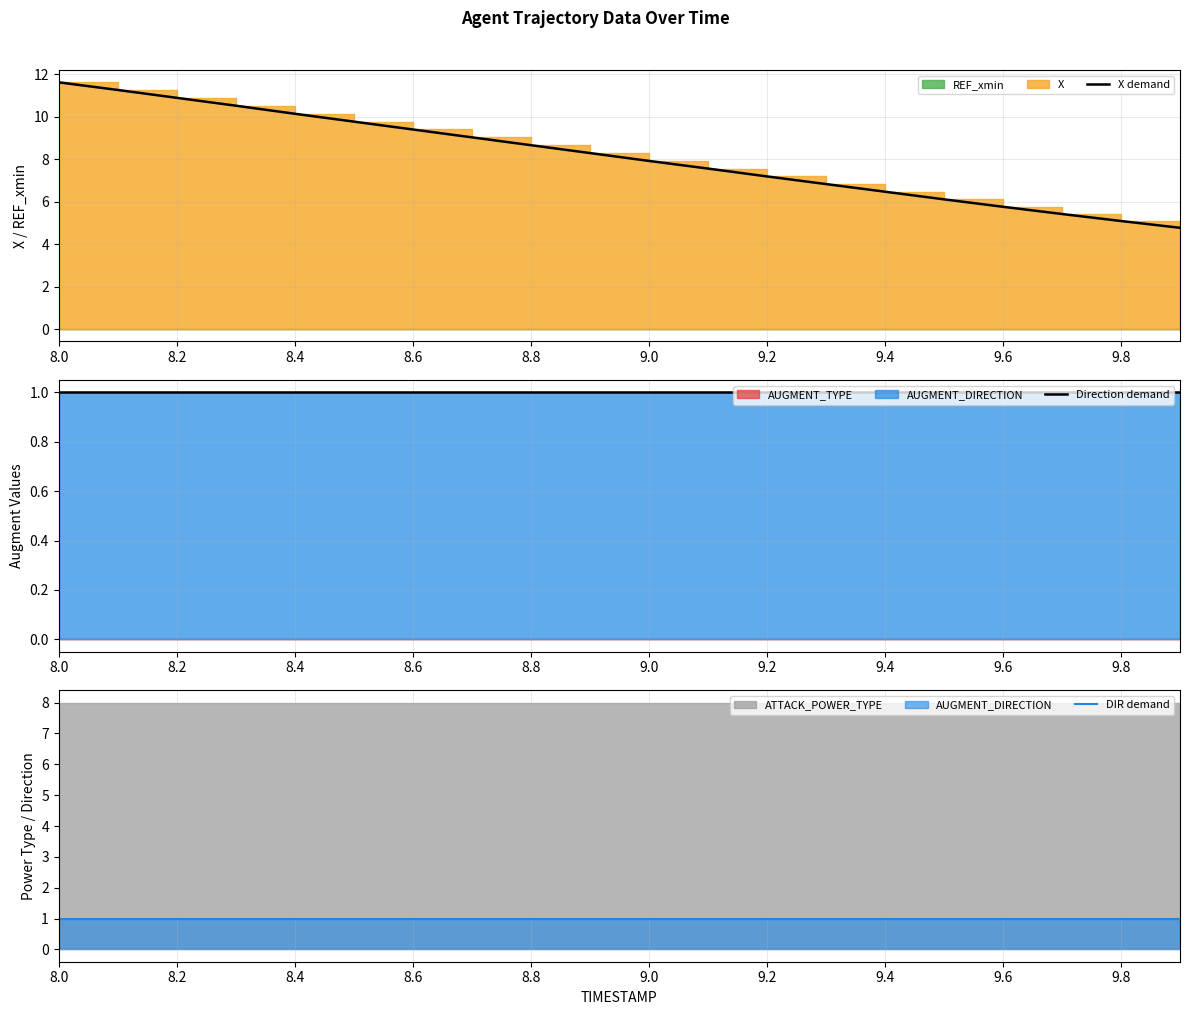

Which series changed the most between 9.0 and 9.4?

X demand